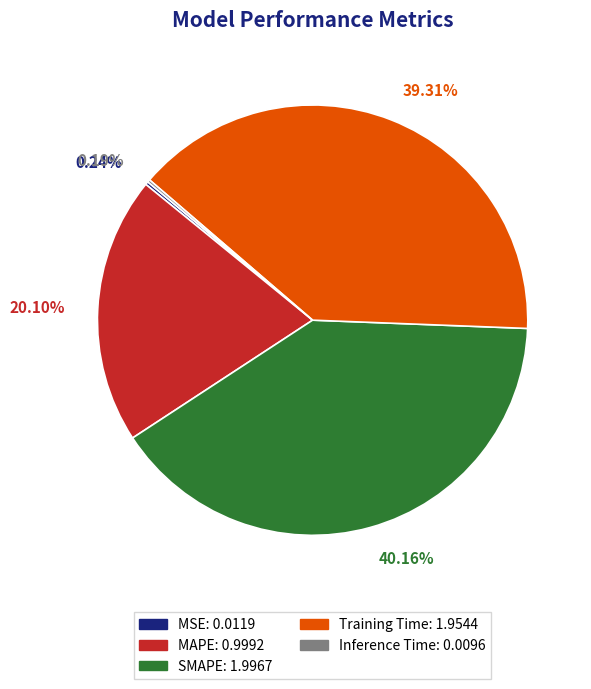

What is the largest slice in the pie chart?

SMAPE